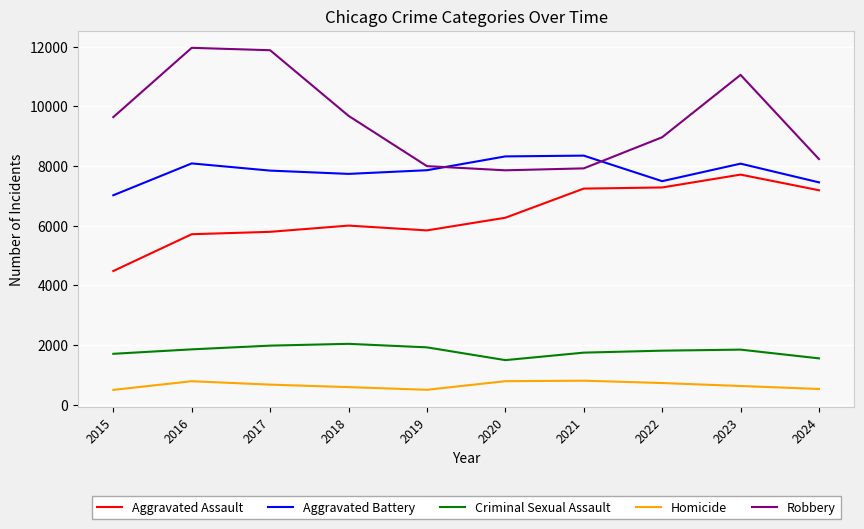

The value of Aggravated Battery at 2021 is 8347. True or false?

True